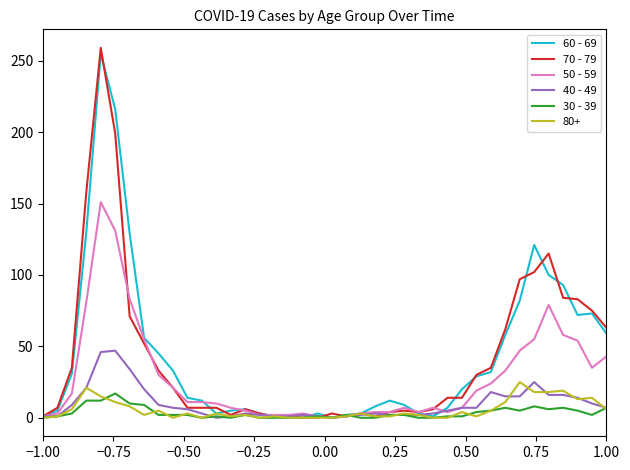

Which series has the widest spread of values?

70 - 79